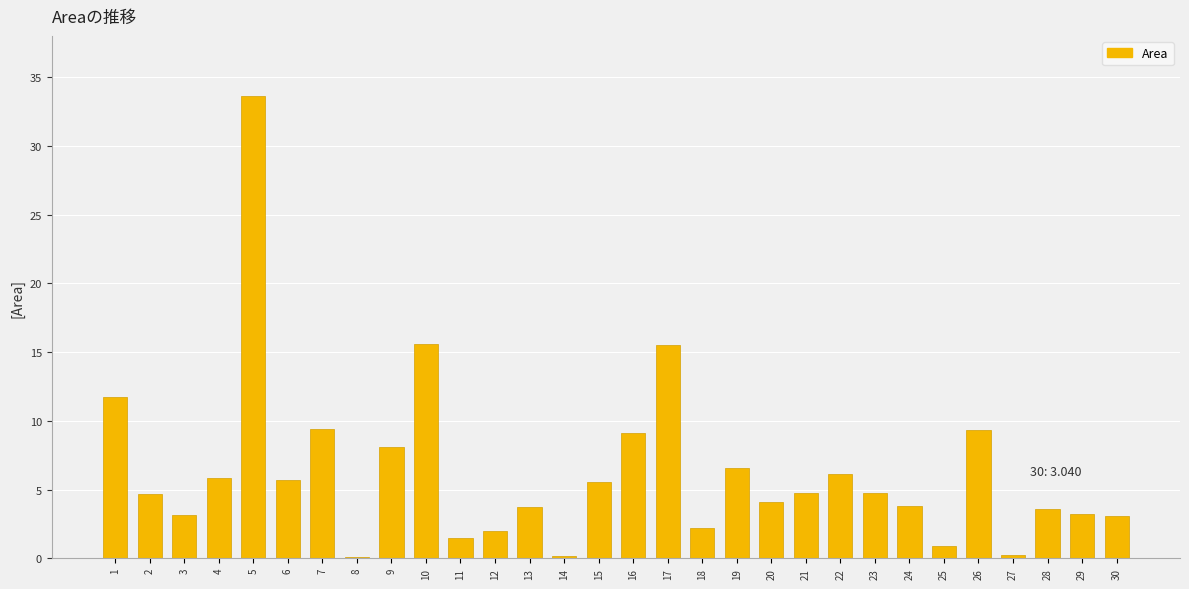

What is the difference between the values at 11 and 26?

7.8